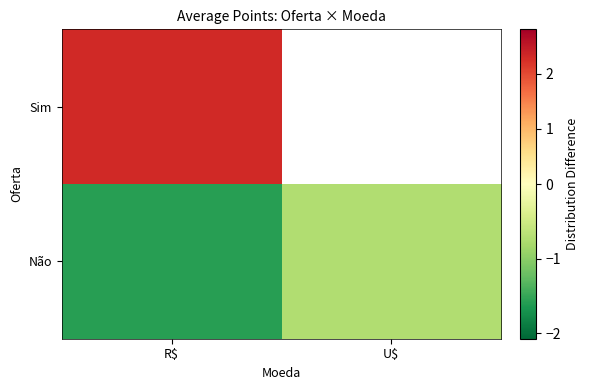

Which series has the largest total across all categories?

Não